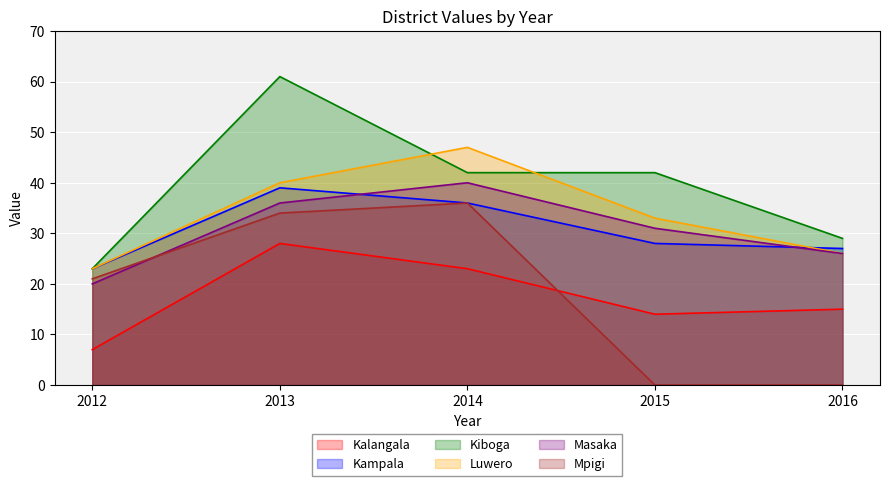

At which label does Kampala reach its peak?

2013